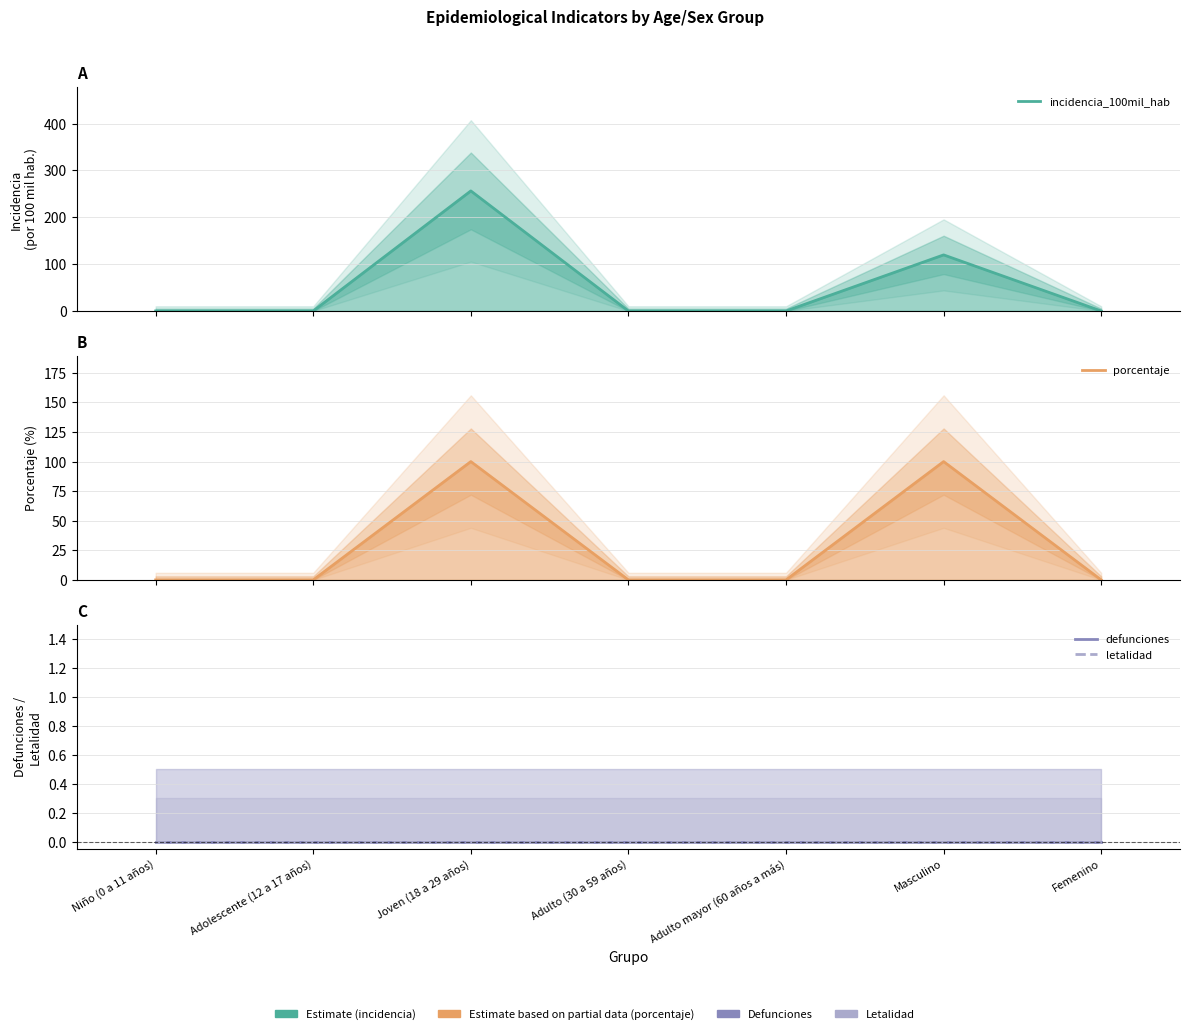

At which category is the sum across all series the highest?

Joven (18 a 29 años)